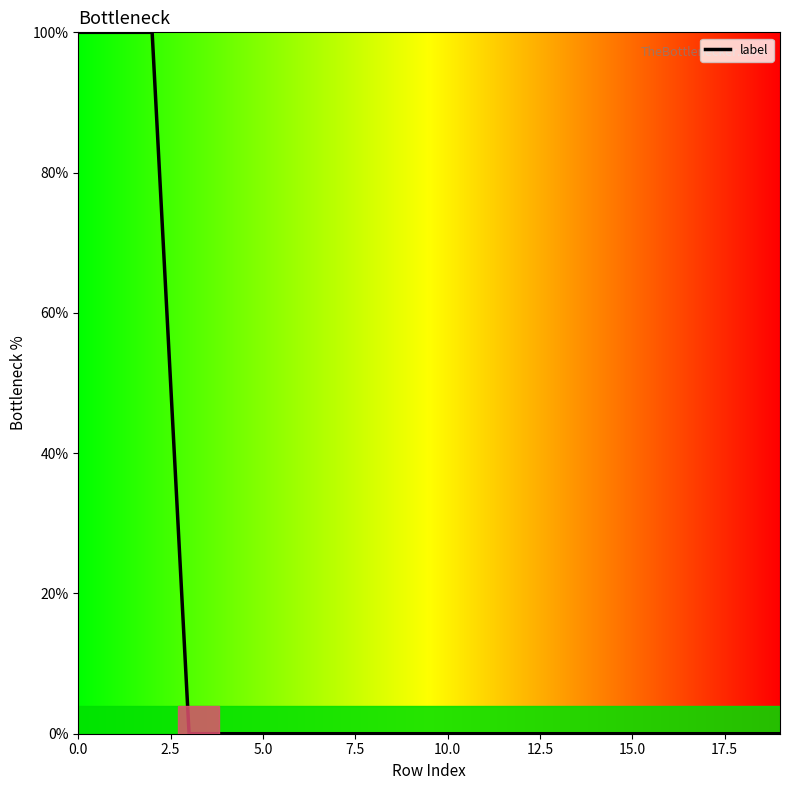

What is the difference between the maximum and minimum values?

100